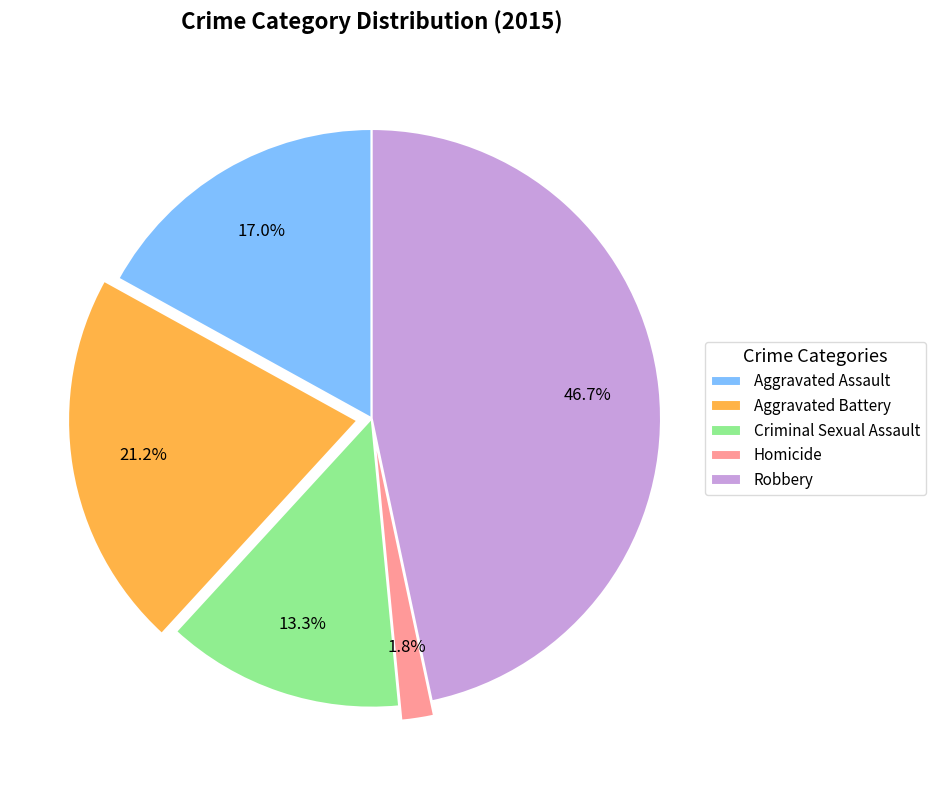

What is the largest slice in the pie chart?

Robbery